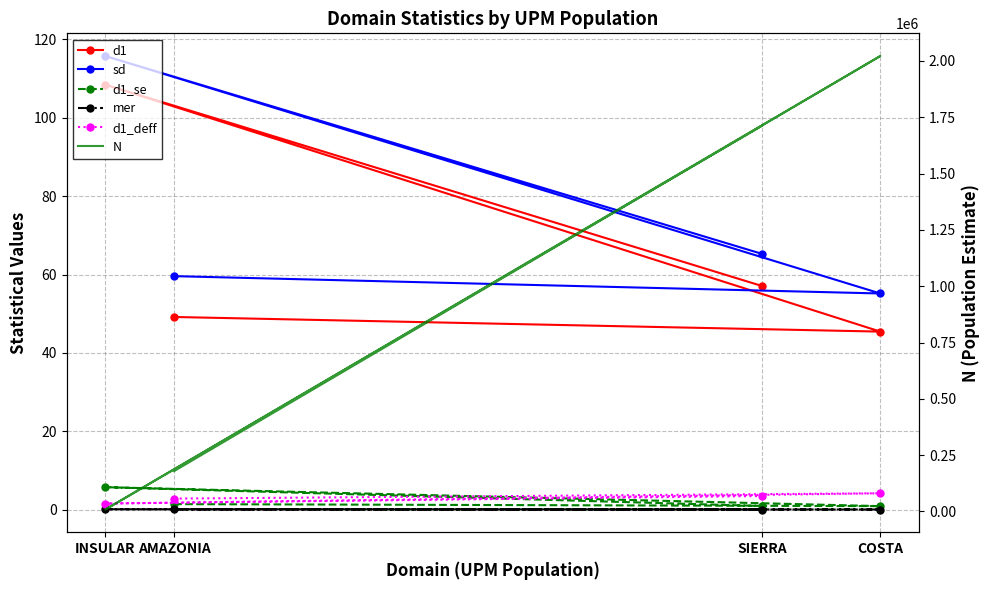

What is the greatest value displayed?

2022141.4